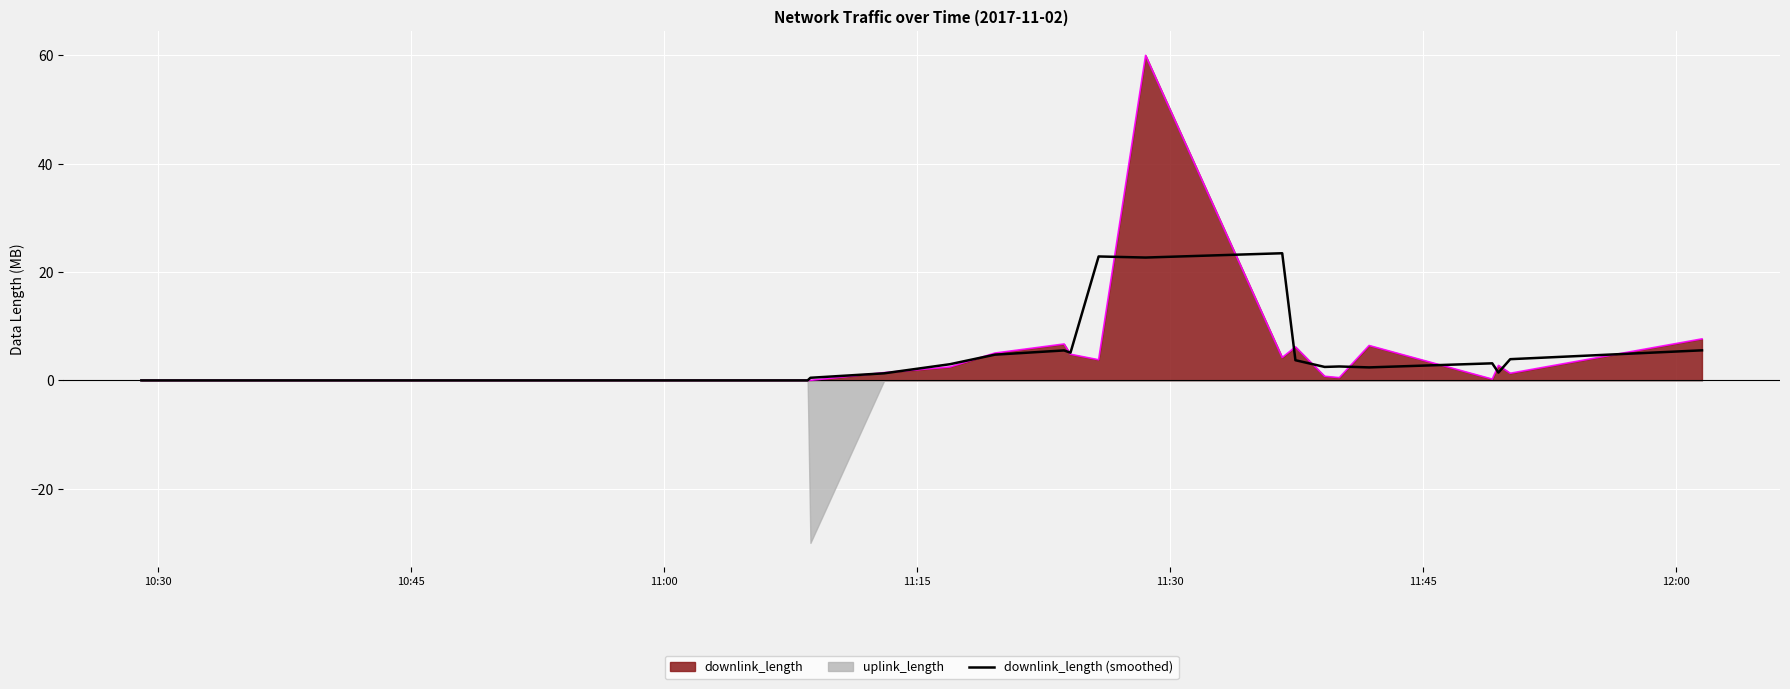

True or false: the data has more than 1 interior local peaks.

True